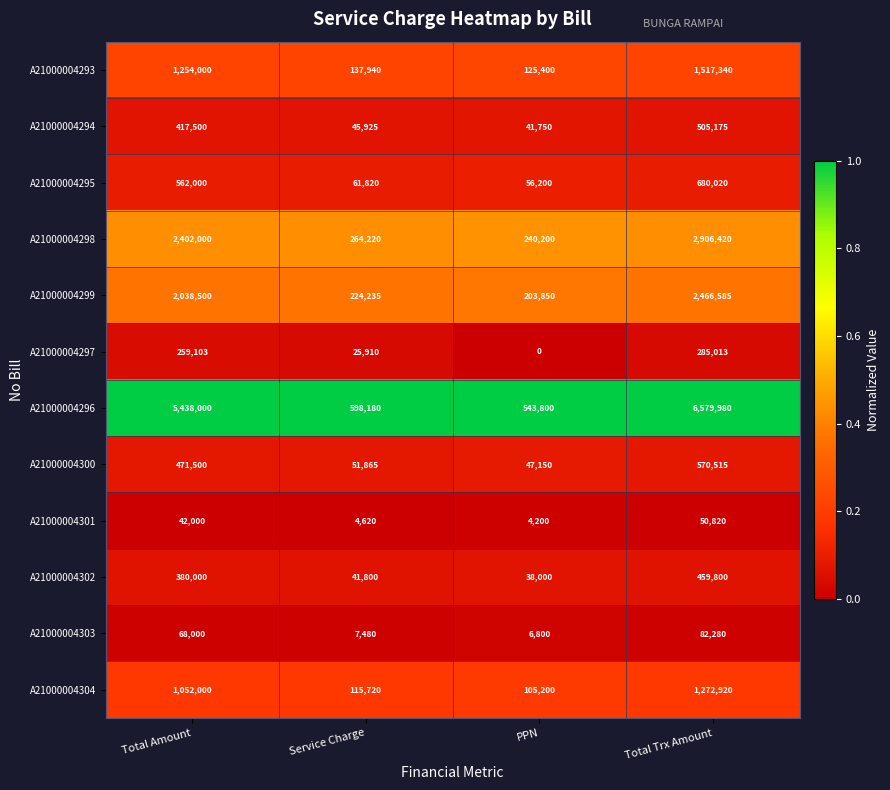

The A21000004294 series shows 417500 at Total Amount. True or false?

True